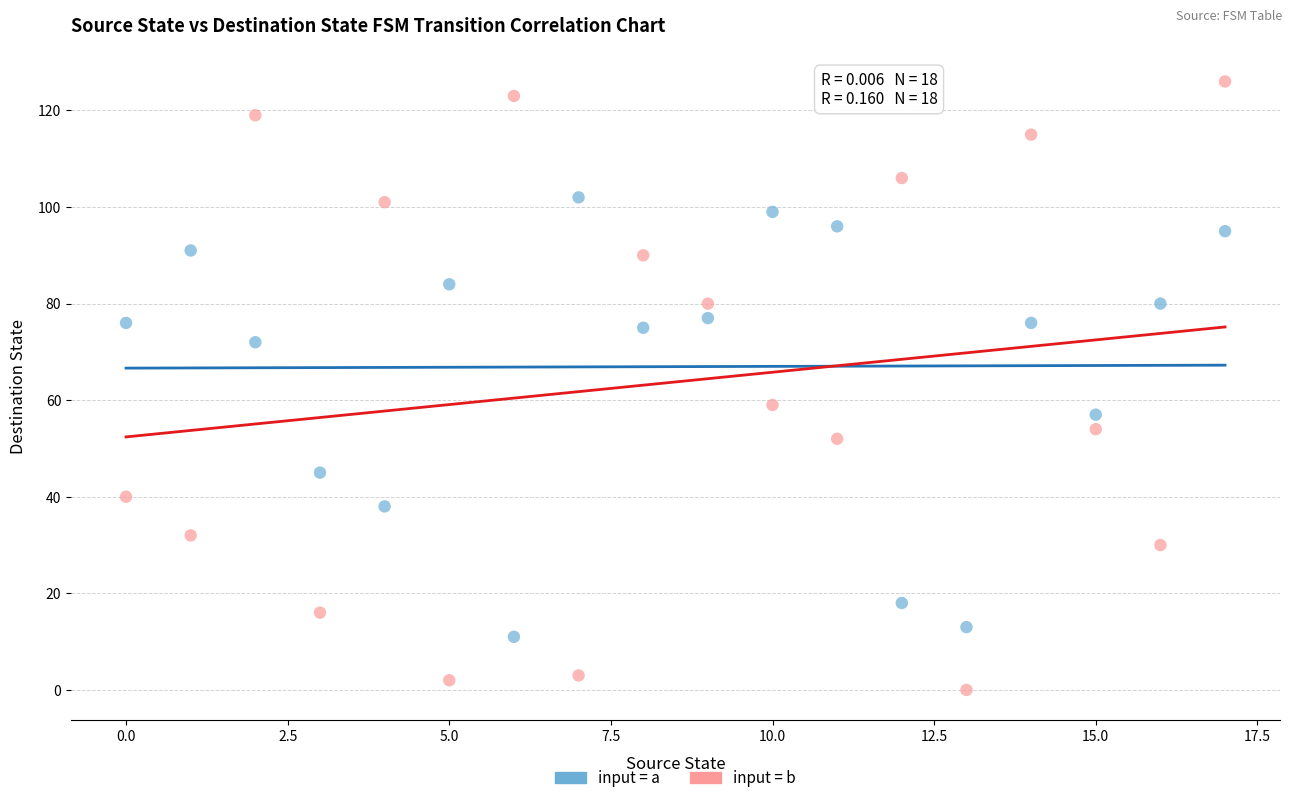

What are all the series names shown in the legend?

input = a, input = b